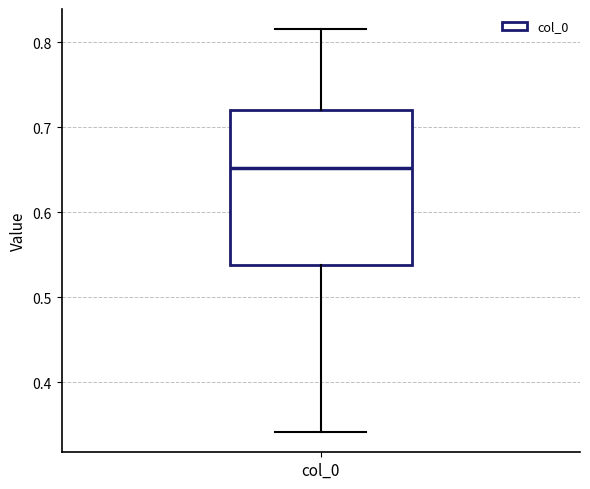

Read this box plot against the y-axis: the position of the median line, the range covered by the box, and the ends of both whiskers. The values are not printed on the chart, so give them approximately, as read against the axis.

median 0.65, box 0.54 to 0.72, whiskers 0.34 to 0.82